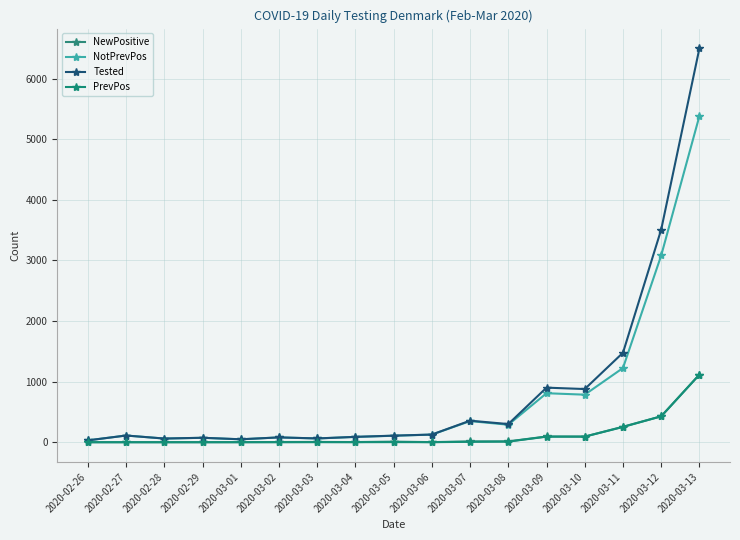

Rank the series at 2020-03-01 from lowest to highest value.

NewPositive, PrevPos, NotPrevPos, Tested